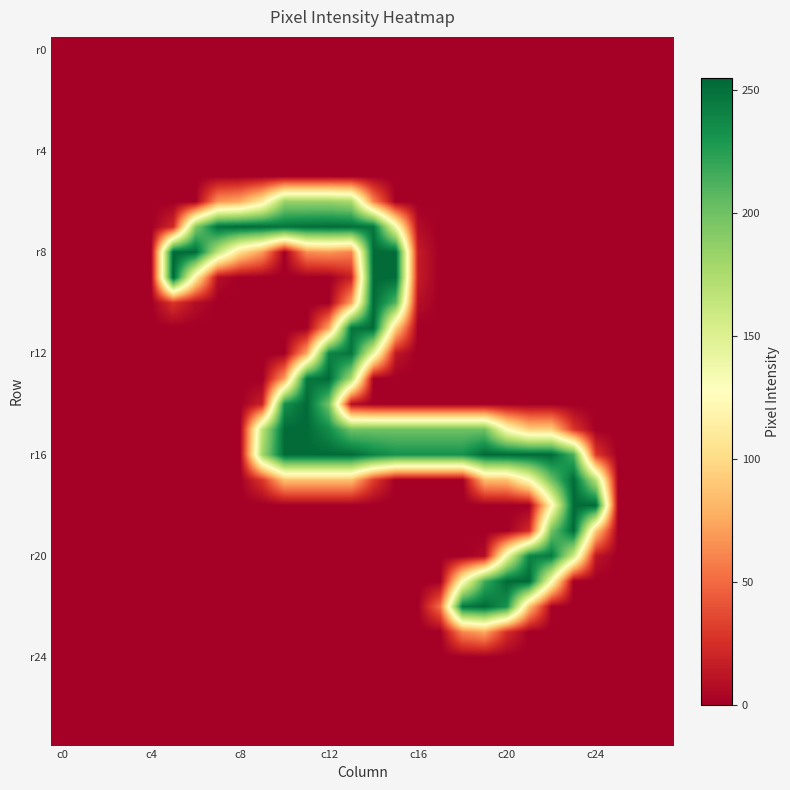

At how many categories does at least one series exceed 153?

20